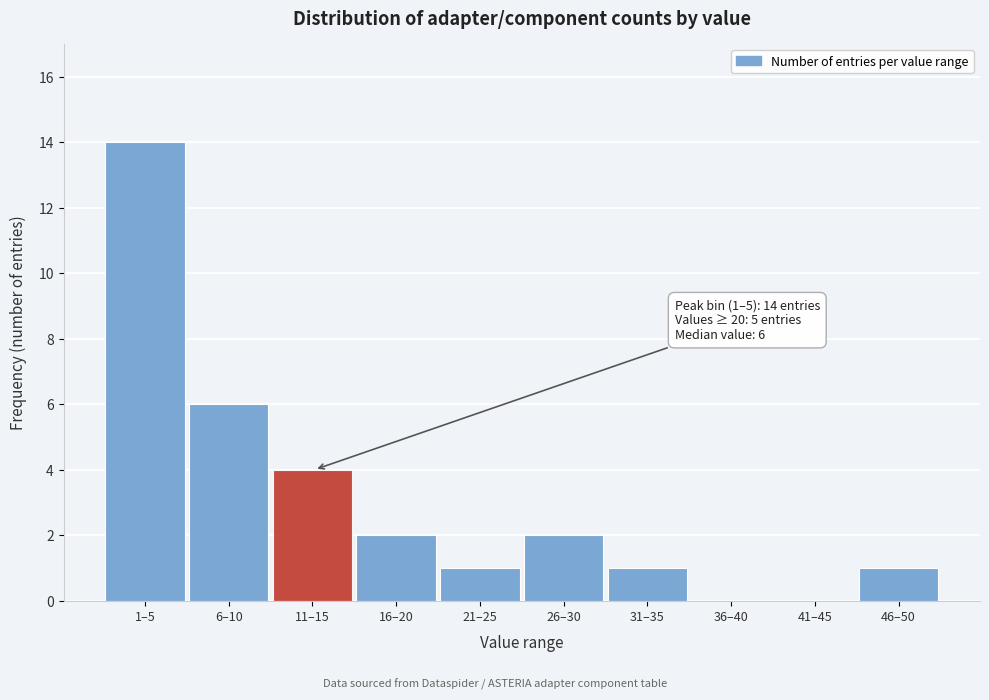

Reading left to right, list all the values displayed in this chart.

1–5=14	6–10=6	11–15=4	16–20=2	21–25=1	26–30=2	31–35=1	36–40=0	41–45=0	46–50=1